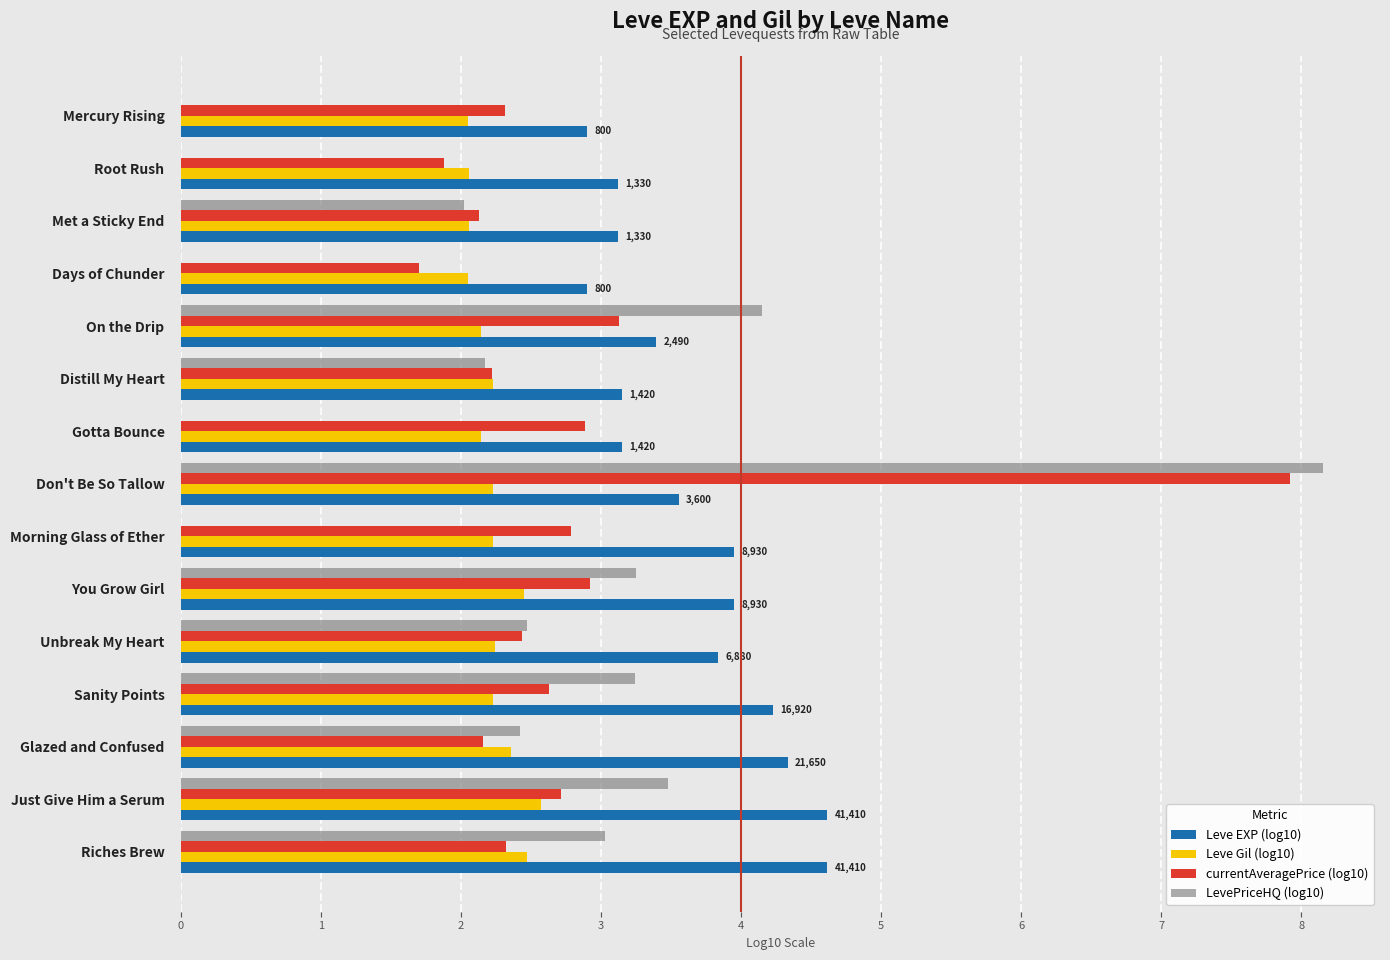

Which category has the highest value in the LevePriceHQ (log10) series?

Don't Be So Tallow